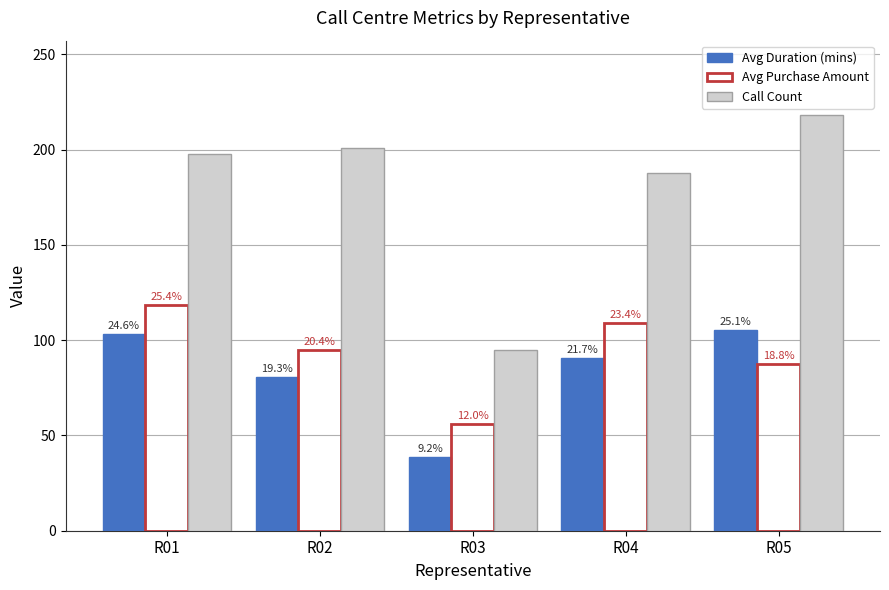

Are the bars grouped side by side (vs. stacked)?

Yes